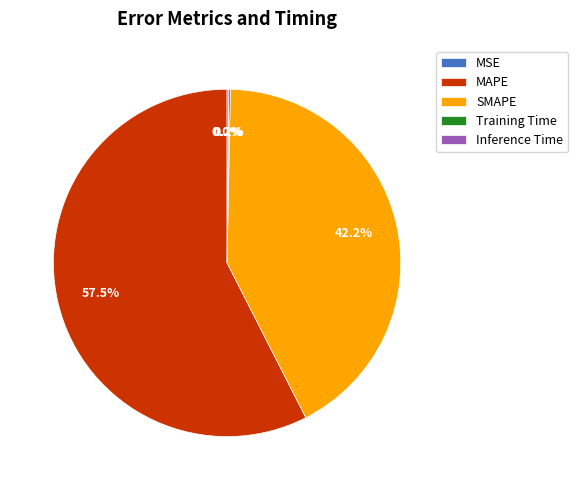

What portion of the pie excludes MAPE?

42.5%